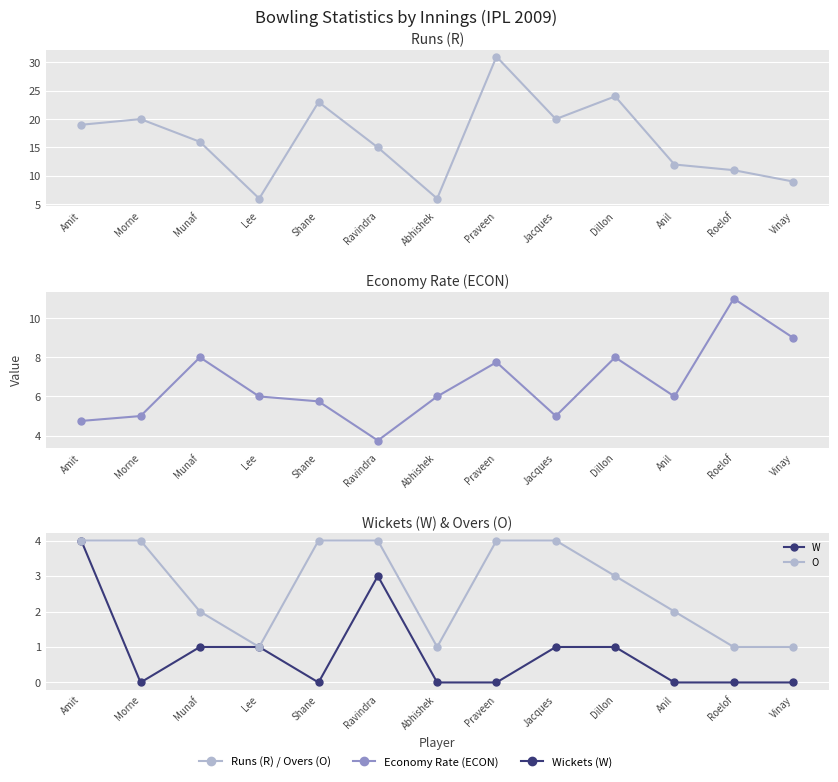

Reading left to right, extract all data points from this chart.

R: Amit=19.0	Morne=20.0	Munaf=16.0	Lee=6.0	Shane=23.0	Ravindra=15.0	Abhishek=6.0	Praveen=31.0	Jacques=20.0	Dillon=24.0	Anil=12.0	Roelof=11.0	Vinay=9.0
ECON: Amit=4.8	Morne=5.0	Munaf=8.0	Lee=6.0	Shane=5.8	Ravindra=3.8	Abhishek=6.0	Praveen=7.8	Jacques=5.0	Dillon=8.0	Anil=6.0	Roelof=11.0	Vinay=9.0
W: Amit=4.0	Morne=0.0	Munaf=1.0	Lee=1.0	Shane=0.0	Ravindra=3.0	Abhishek=0.0	Praveen=0.0	Jacques=1.0	Dillon=1.0	Anil=0.0	Roelof=0.0	Vinay=0.0
O: Amit=4.0	Morne=4.0	Munaf=2.0	Lee=1.0	Shane=4.0	Ravindra=4.0	Abhishek=1.0	Praveen=4.0	Jacques=4.0	Dillon=3.0	Anil=2.0	Roelof=1.0	Vinay=1.0